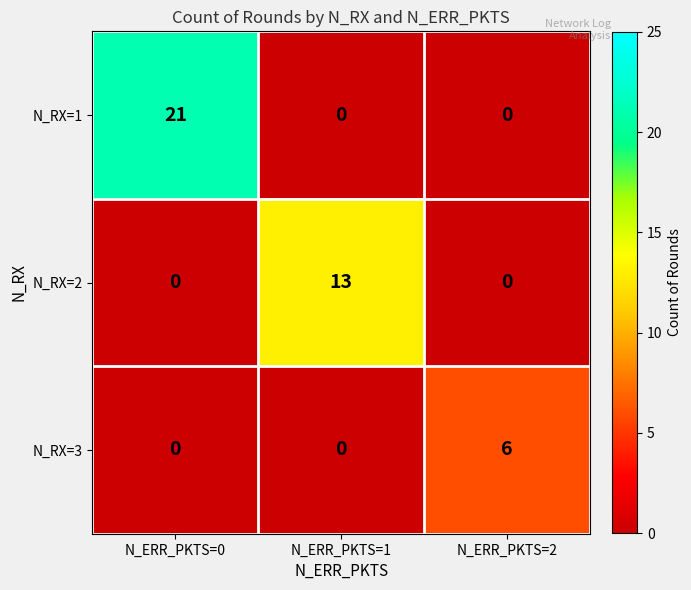

List the series in order of their peak value, lowest first.

N_RX=3, N_RX=2, N_RX=1